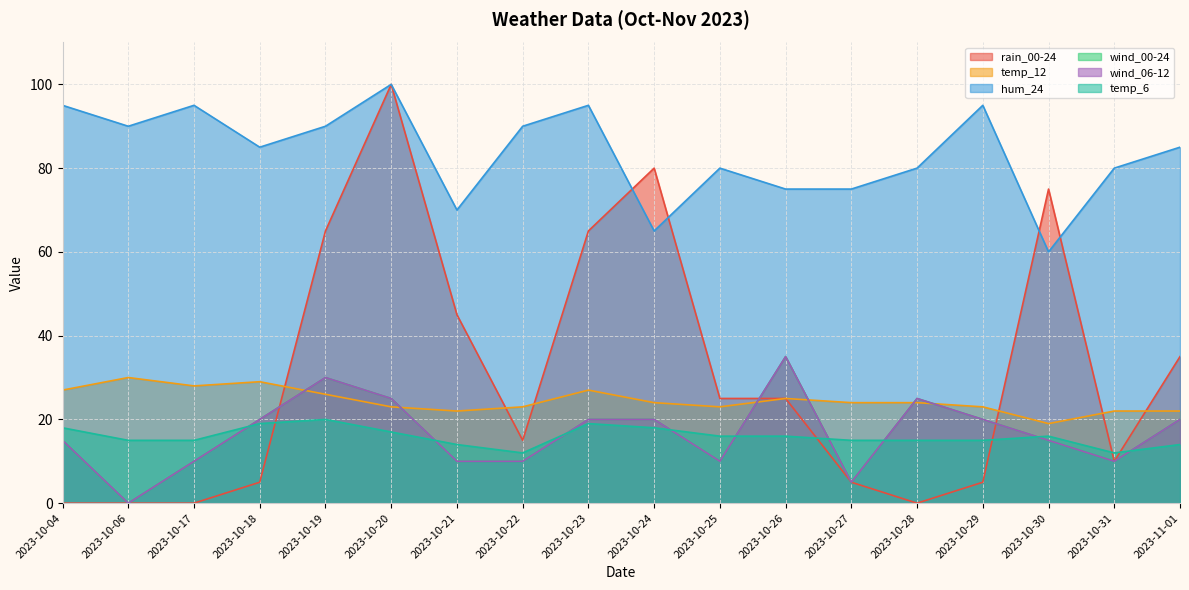

What is the sum of the wind_06-12 values at 2023-10-21 and 2023-10-25?

20